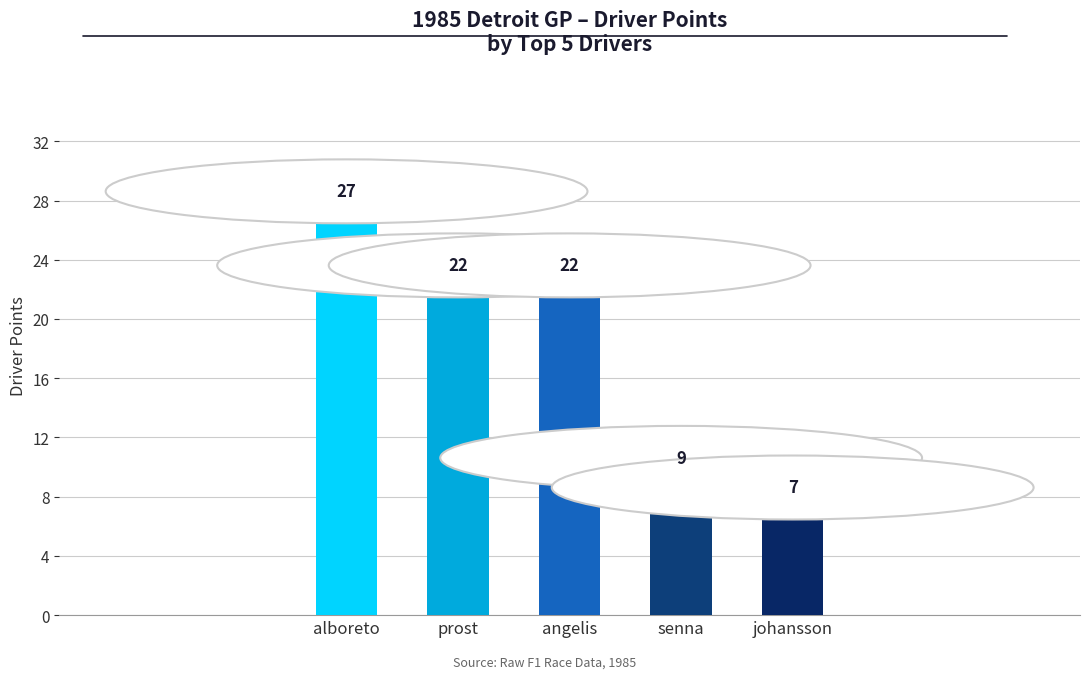

What is the greatest value displayed?

27